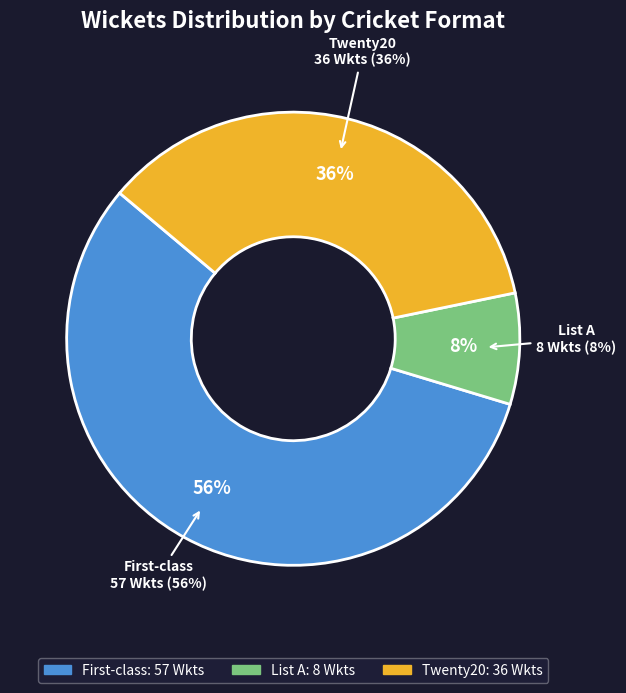

Between List A and Twenty20, which is larger?

Twenty20